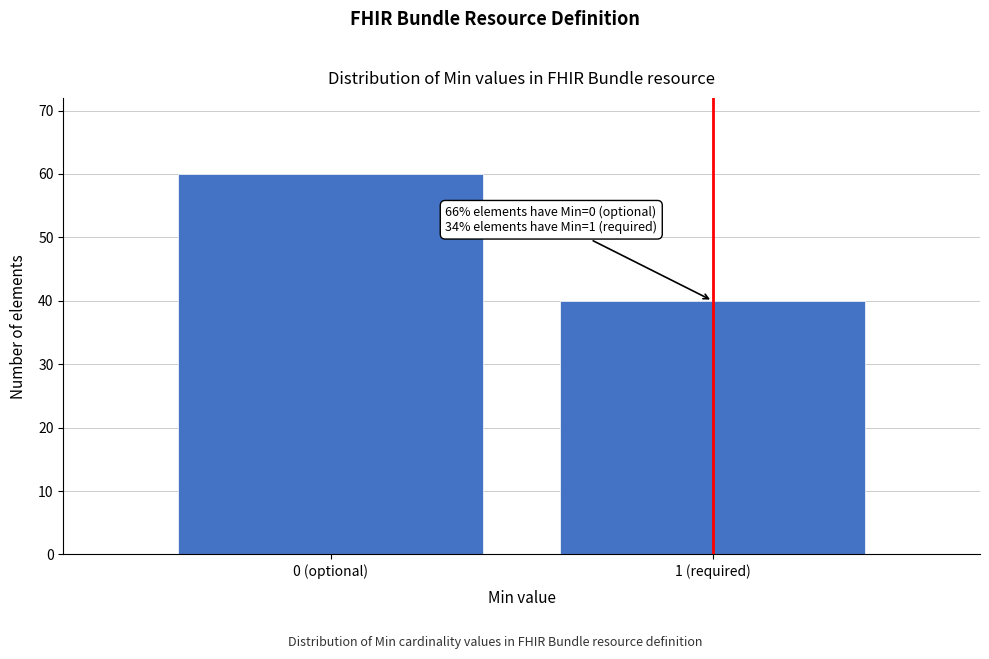

Reading left to right, list all the values displayed in this chart.

0 (optional)=60	1 (required)=40